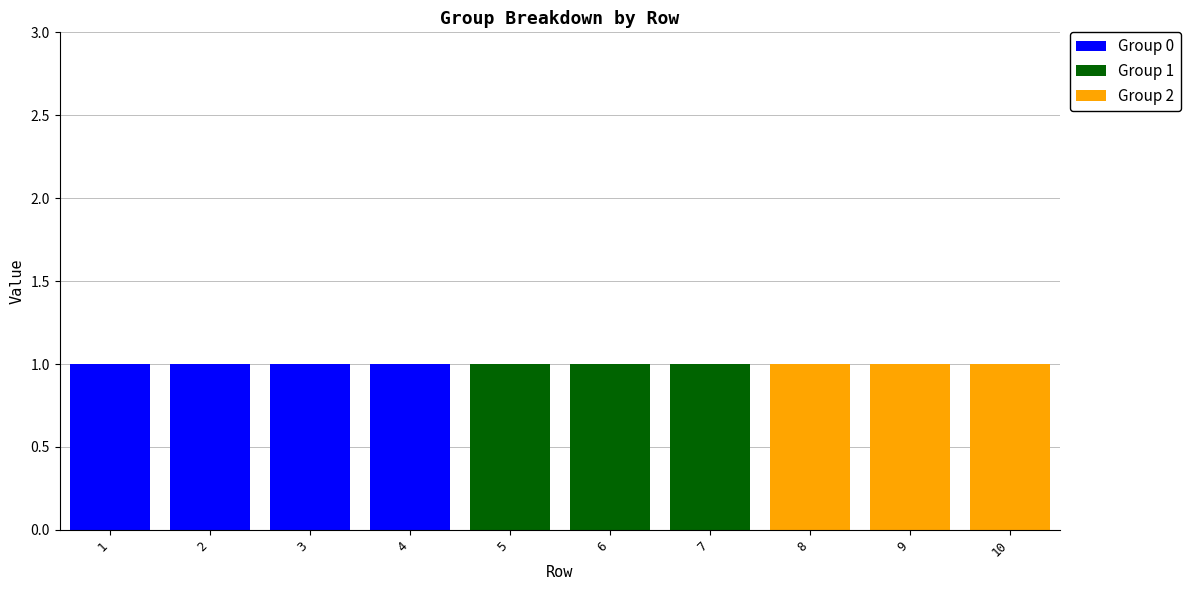

True or false: Group 0 has a value of 0 at 2.

False